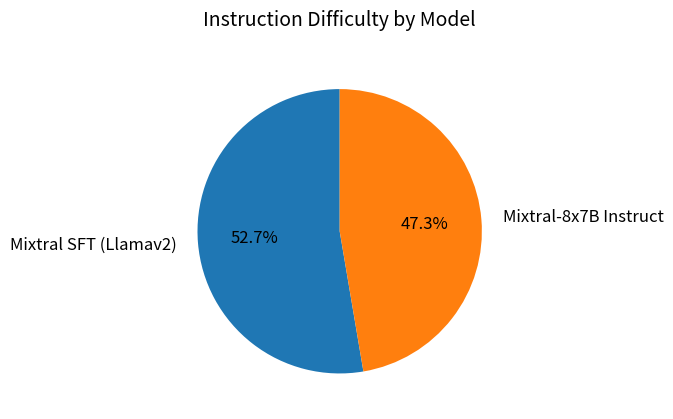

Does Mixtral-8x7B Instruct account for over 50% of the chart?

No